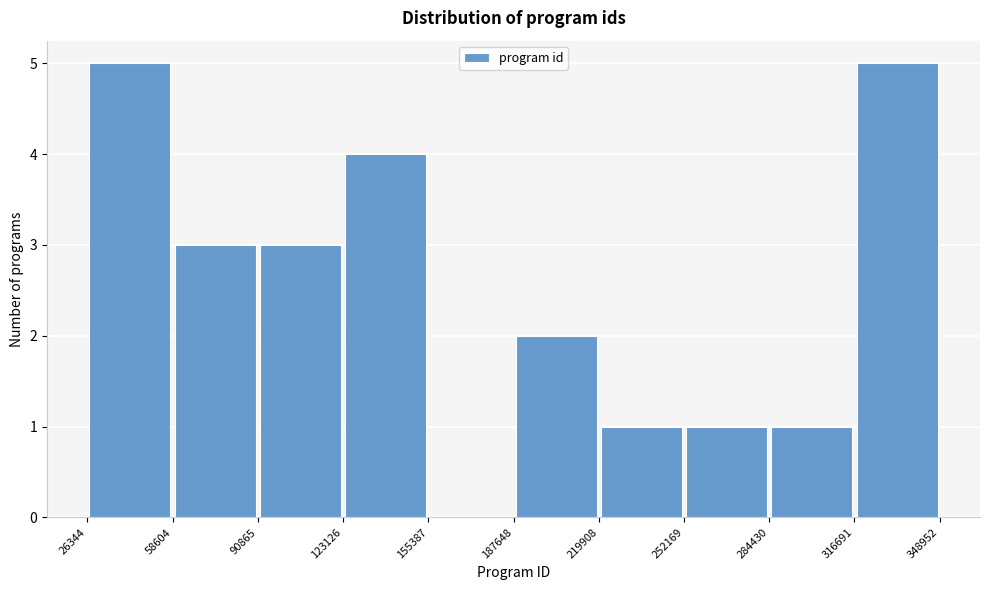

Reading left to right, transcribe this chart: for each bar, give the range it covers on the x-axis and its height. The values are not printed on the chart, so give them approximately, as read against the axis.

26344 to 58604: 5
58604 to 90865: 3
90865 to 123126: 3
123126 to 155387: 4
155387 to 187648: 0
187648 to 219908: 2
219908 to 252169: 1
252169 to 284430: 1
284430 to 316691: 1
316691 to 348952: 5